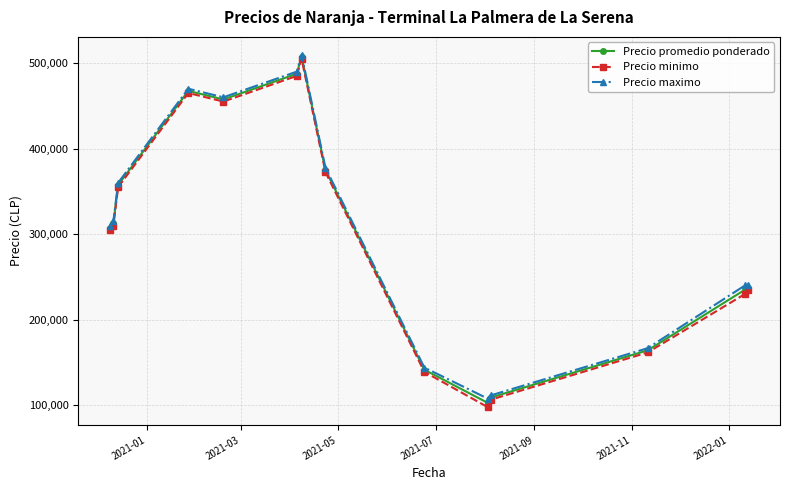

True or false: Precio maximo and Precio minimo cross at least once.

False